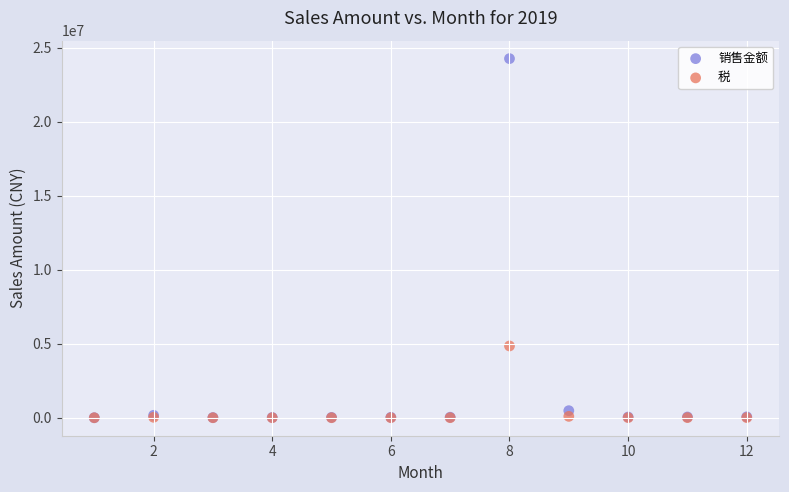

What are all the series names shown in the legend?

销售金额, 税